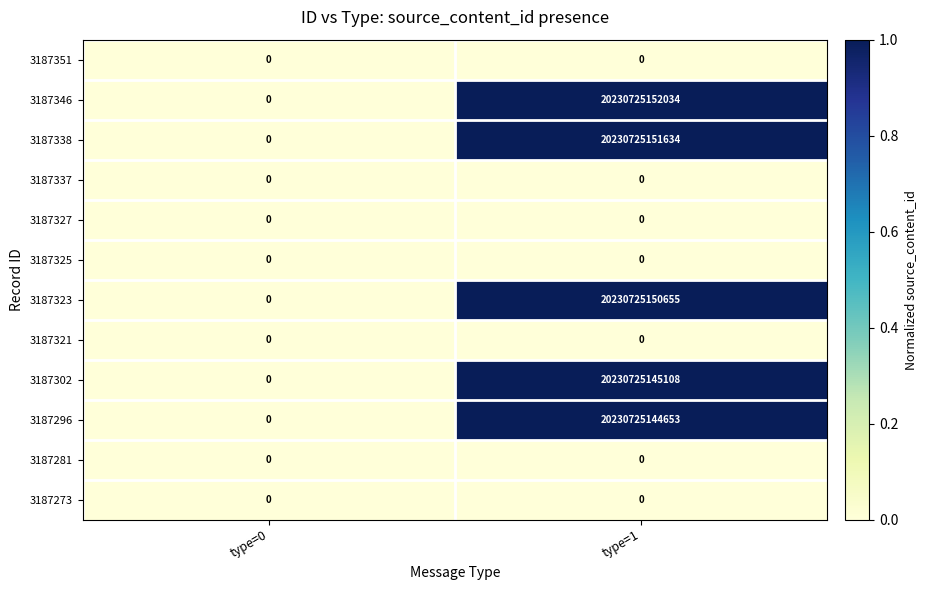

The value of 3187323 at type=1 is 11080931997888. True or false?

False